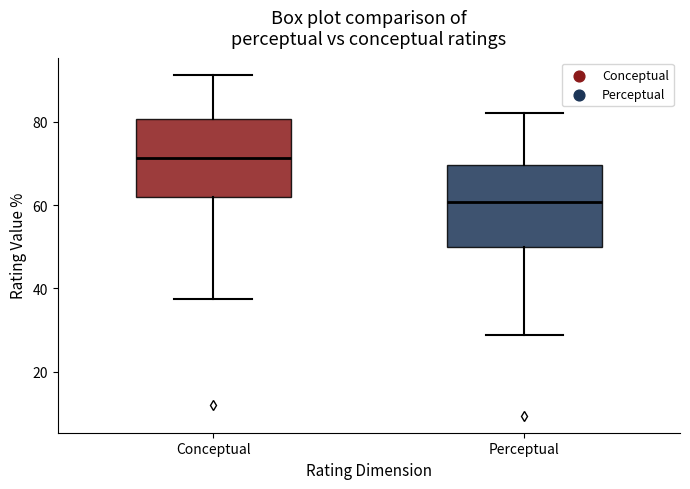

Reading left to right, read every box against the y-axis: the position of its median line, the range the box covers, and the ends of its whiskers. The values are not printed on the chart, so give them approximately, as read against the axis.

Conceptual: median 72, box 62 to 80, whiskers 38 to 92
Perceptual: median 60, box 50 to 70, whiskers 28 to 82